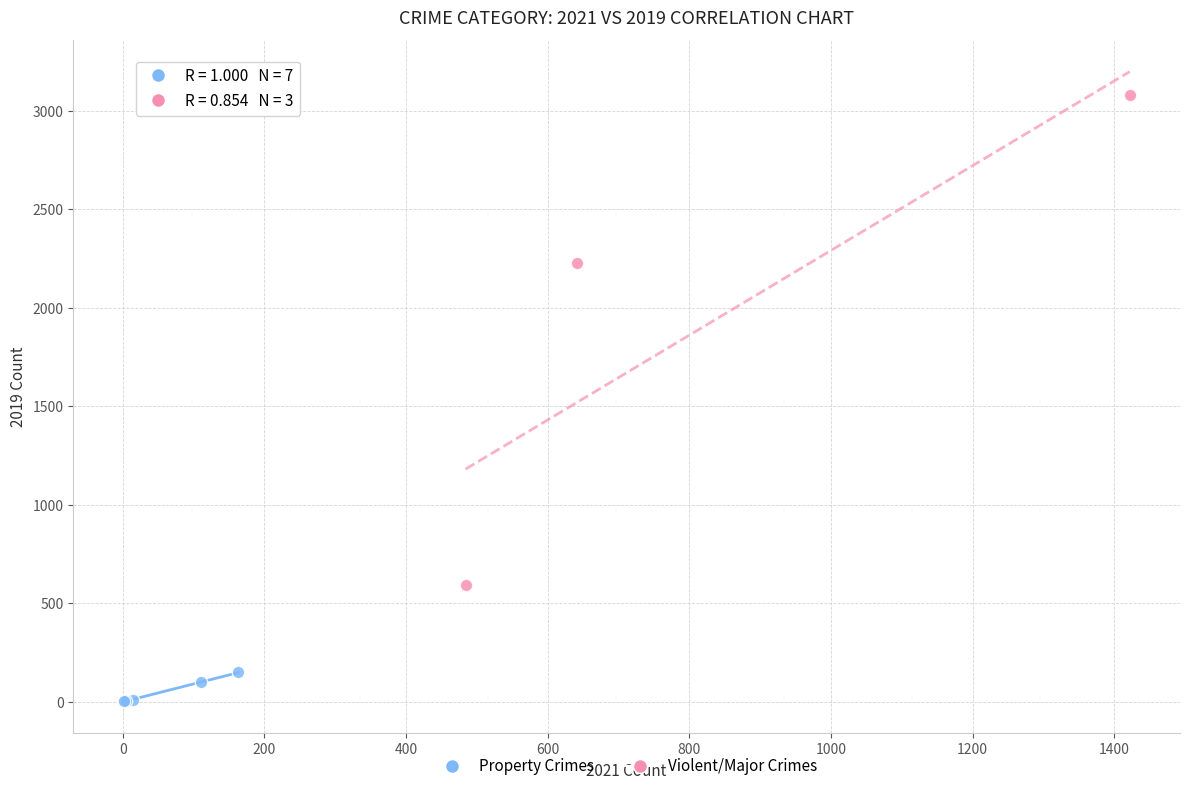

Which series reaches the maximum Y coordinate?

Violent/Major Crimes